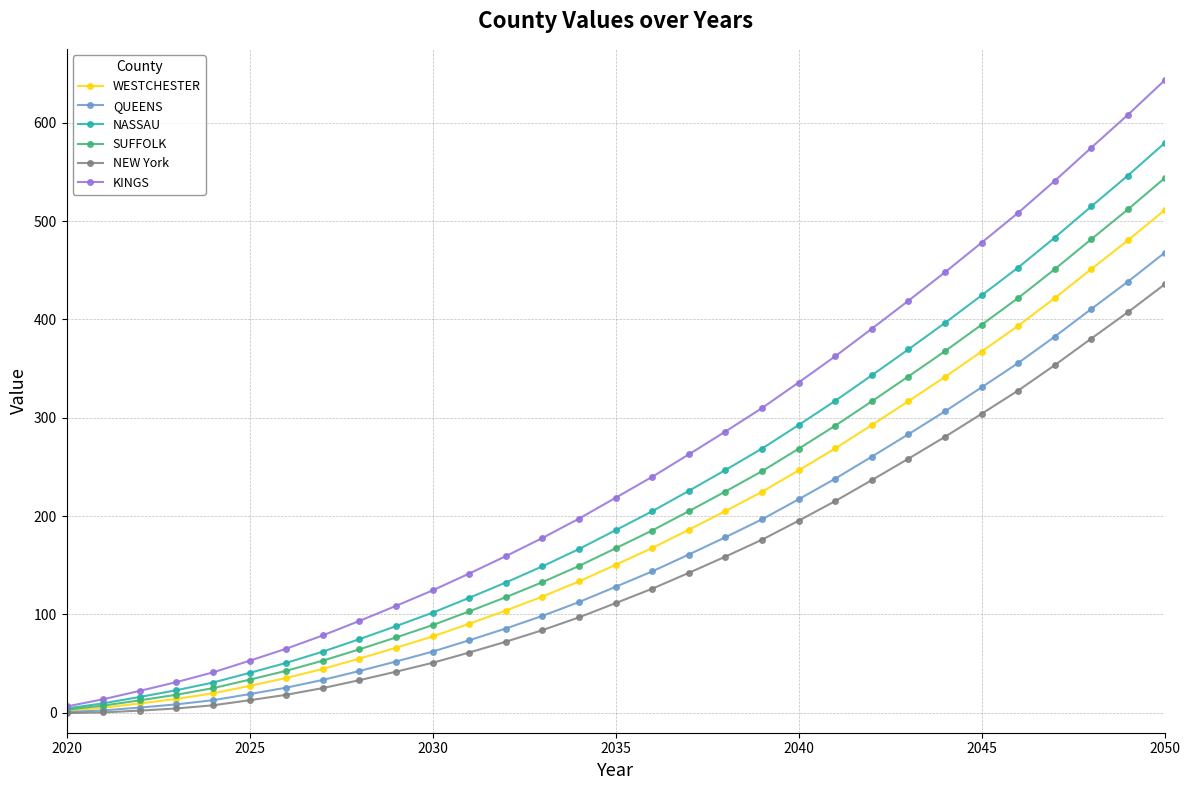

How many lines are shown in the chart?

6